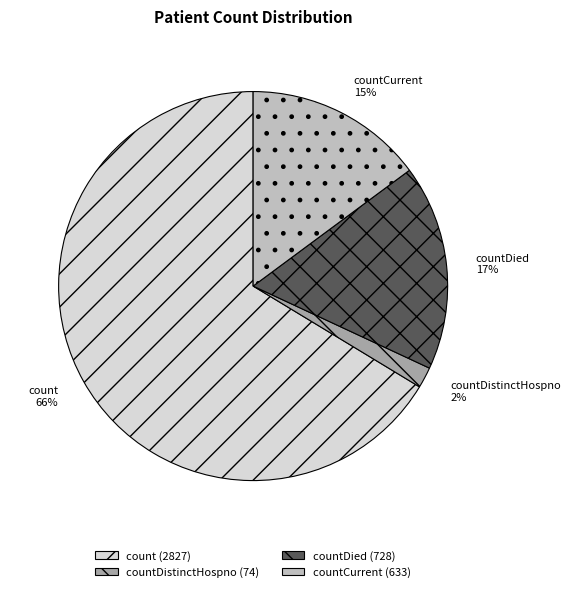

Which category has the smallest portion of the pie?

countDistinctHospno